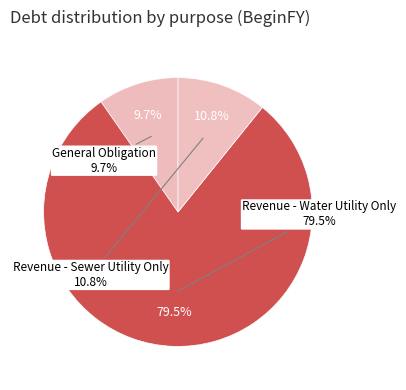

To the nearest percent, what is the difference between the General Obligation and Revenue - Water Utility Only slice percentages?

70%